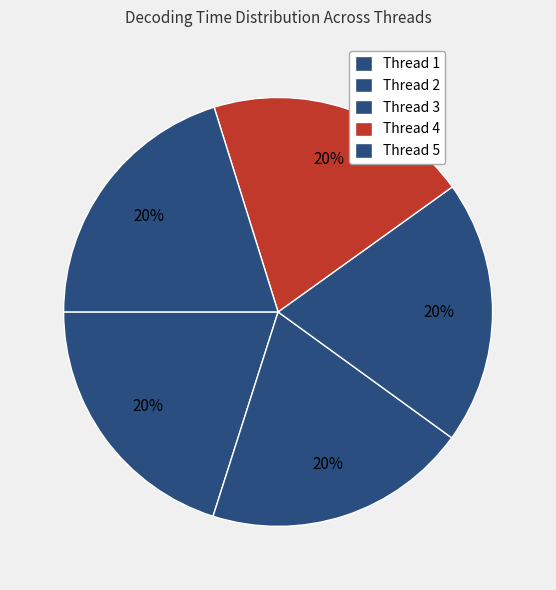

Count the number of slices in the pie.

5